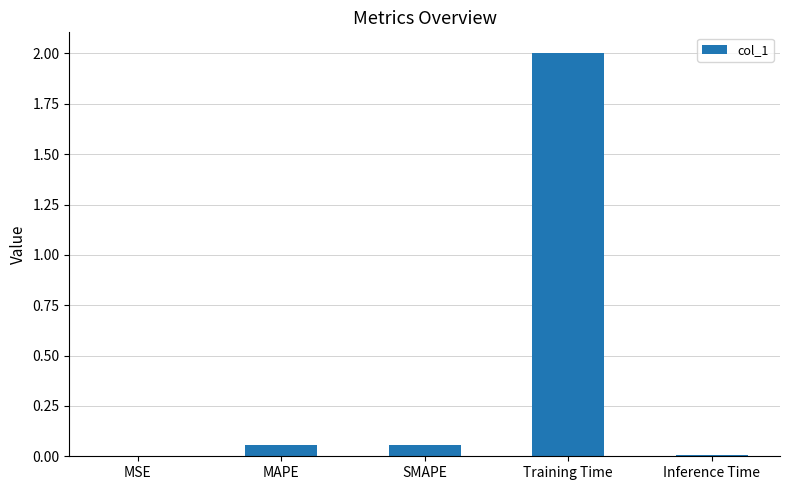

What is the maximum value shown in the chart?

2.0